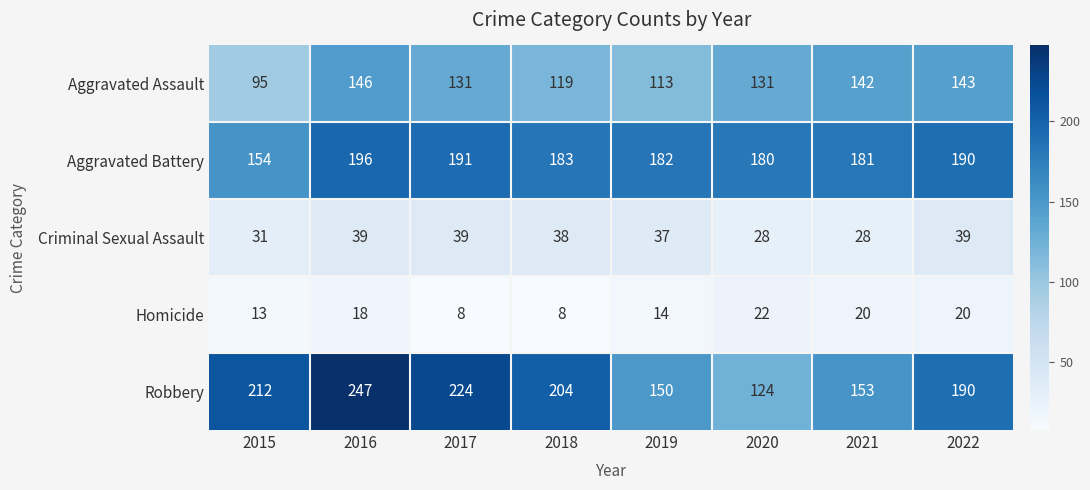

Rank the series by their maximum value, from lowest to highest.

Homicide, Criminal Sexual Assault, Aggravated Assault, Aggravated Battery, Robbery